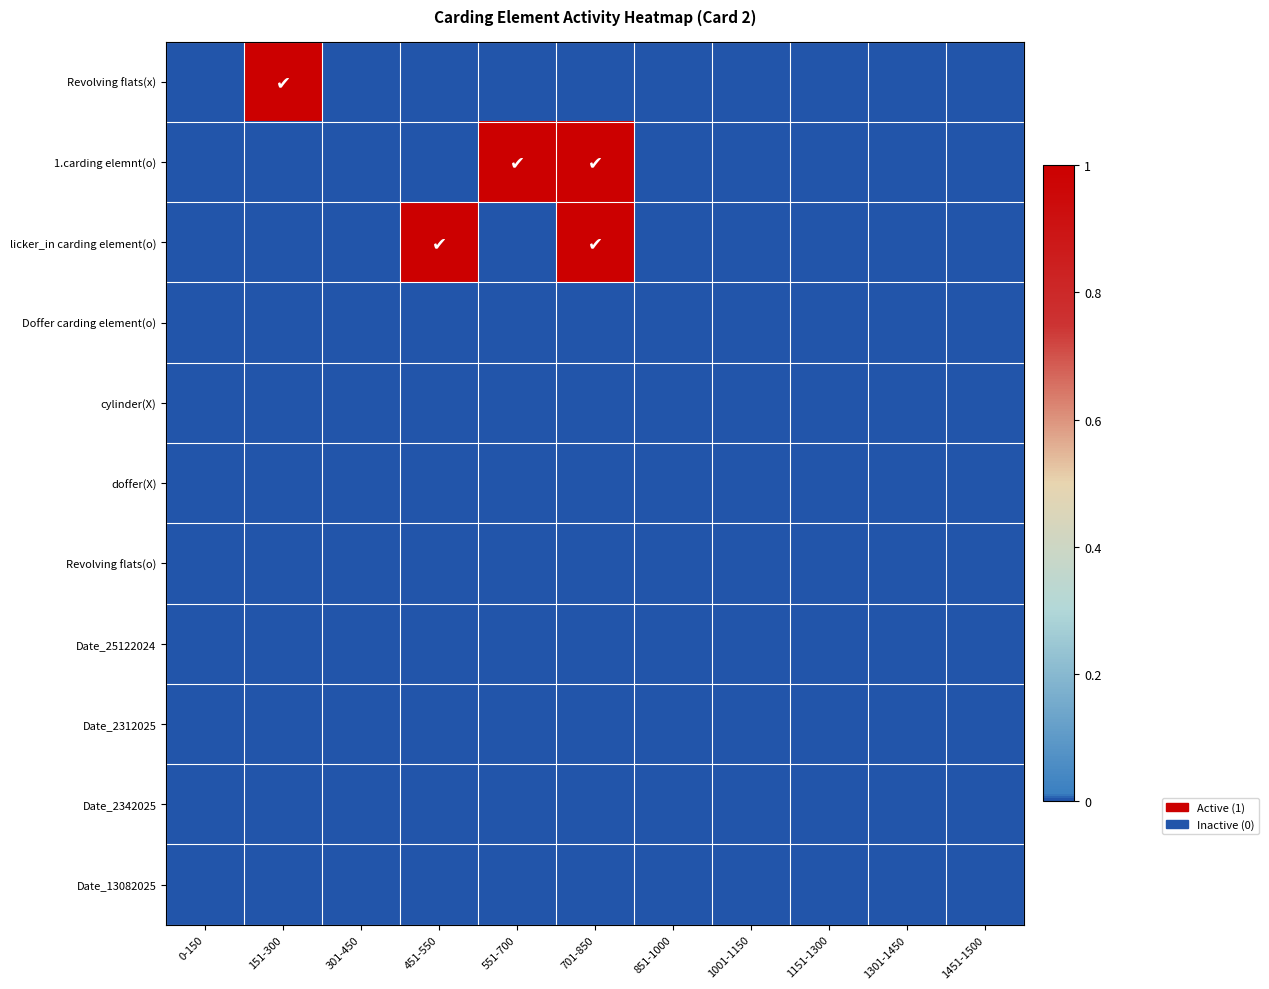

Between 301-450 and 1151-1300, which is larger?

301-450